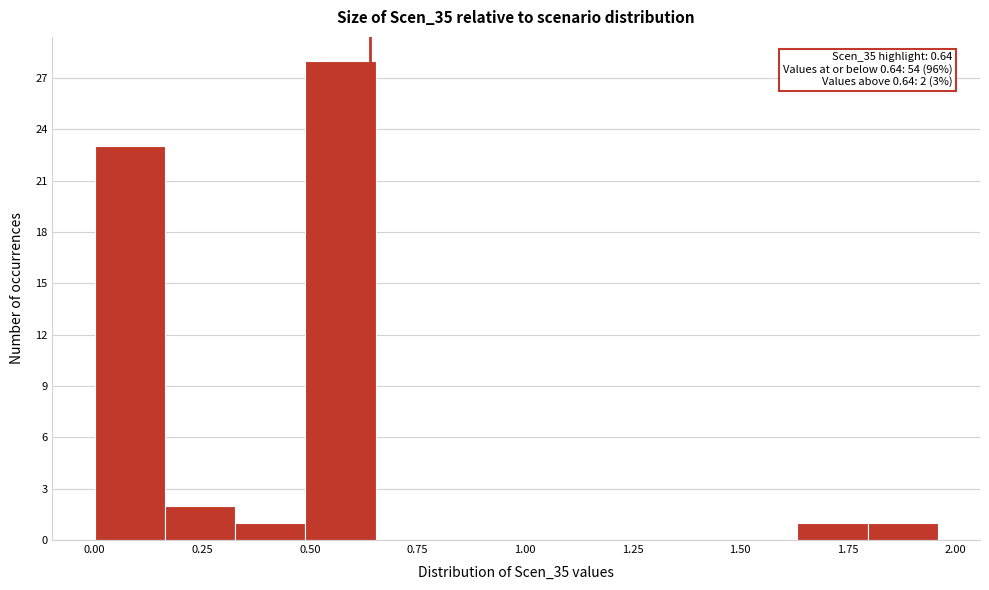

Around what value on the x-axis is the tallest bar? Give the approximate position of its centre, as read against the axis.

0.55